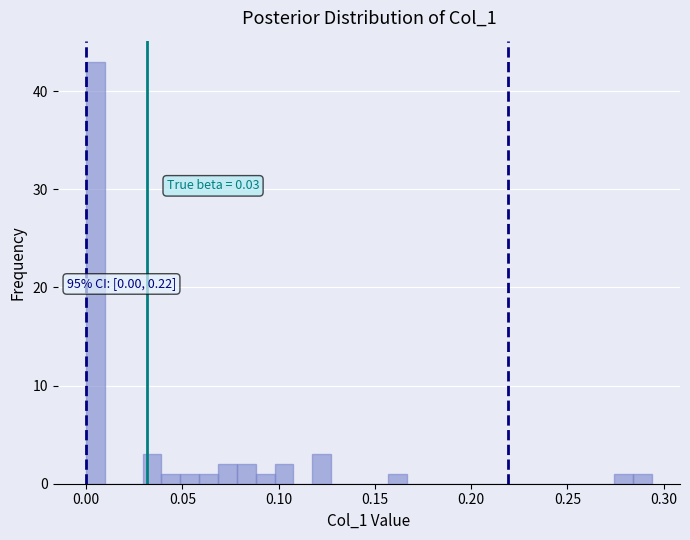

Around what value on the x-axis is the tallest bar? Give the approximate position of its centre, as read against the axis.

0.005